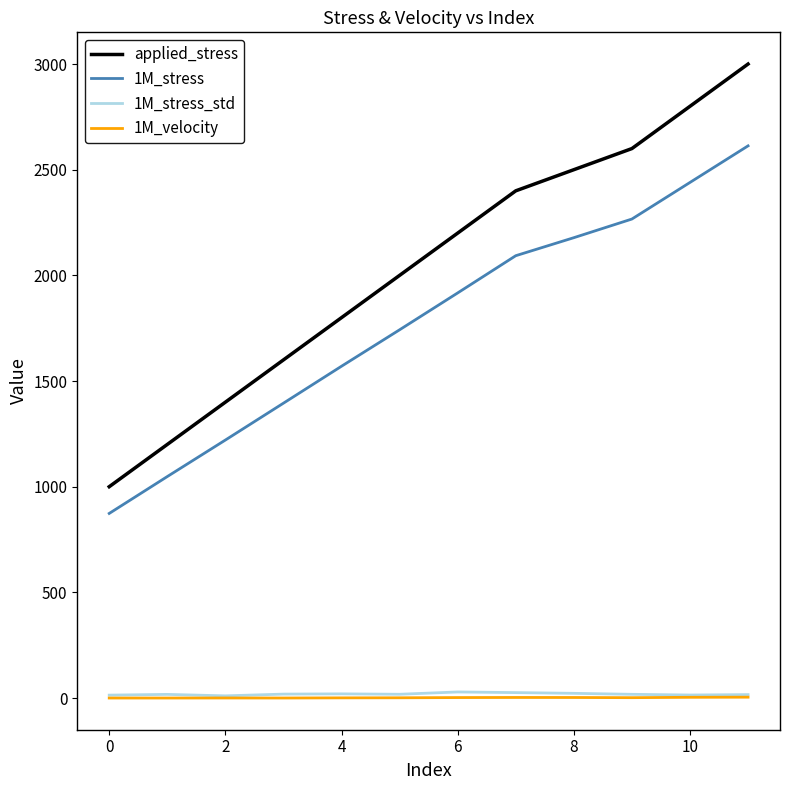

Which series has the widest spread of values?

applied_stress